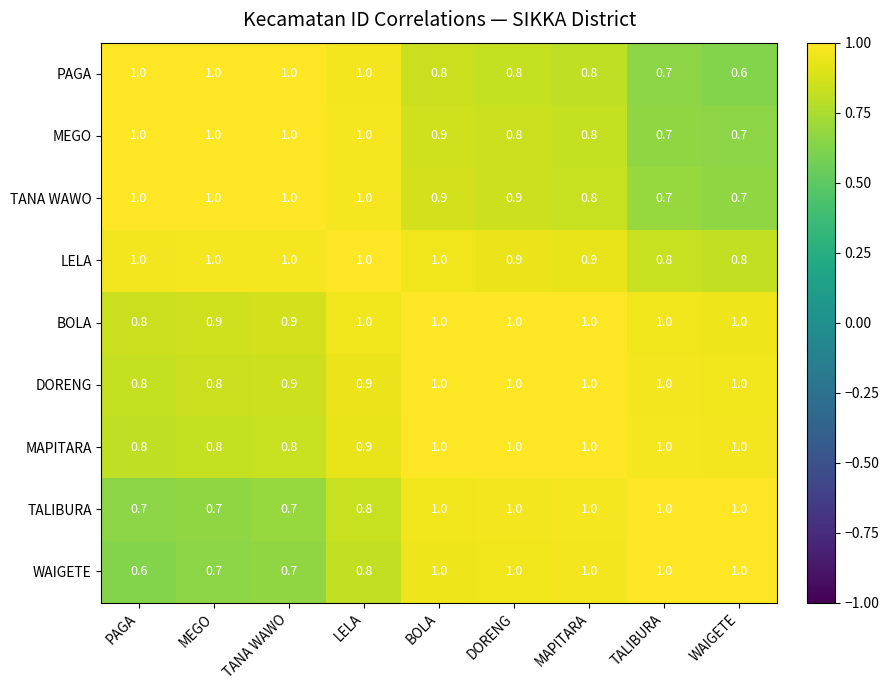

Which series has the largest total across all categories?

BOLA